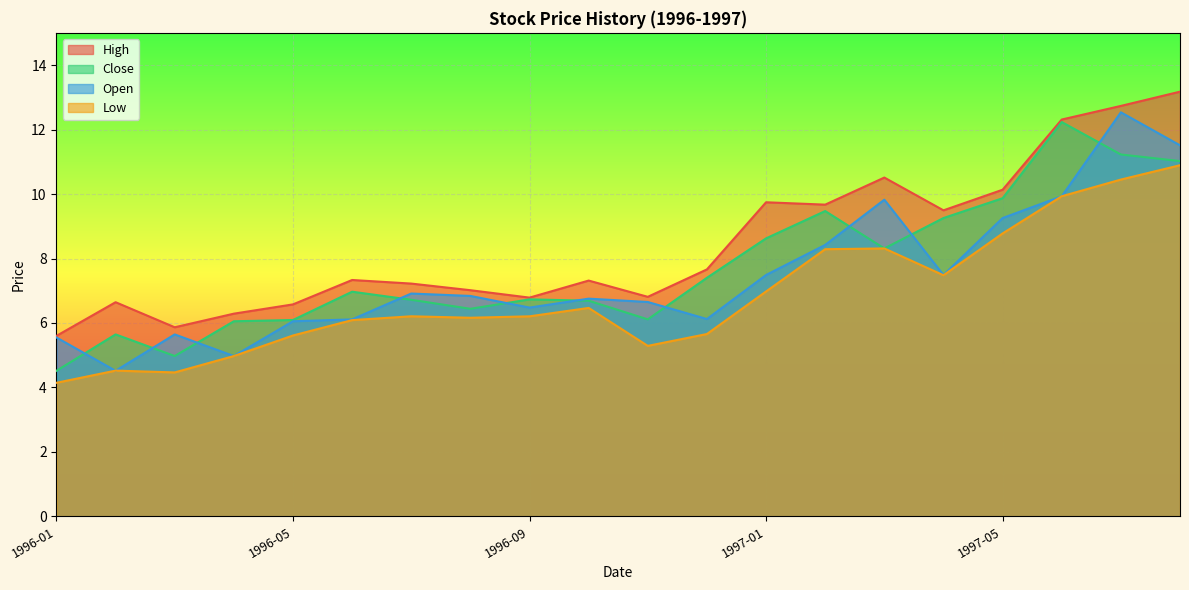

Where is High nearest to the value 9?

1997-04